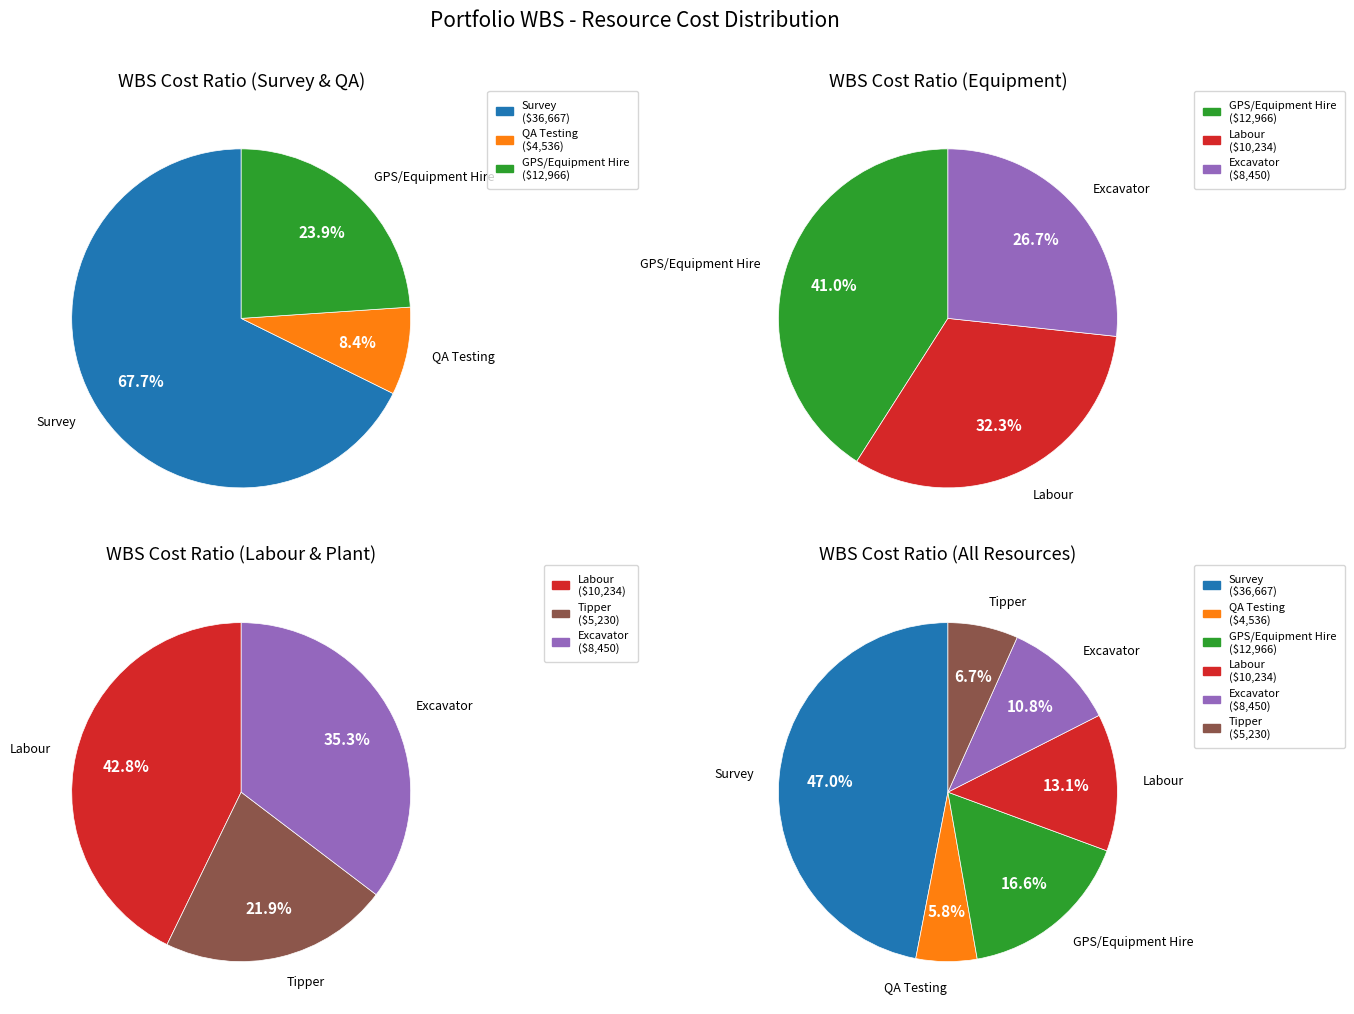

Is Labour the majority of the pie?

No